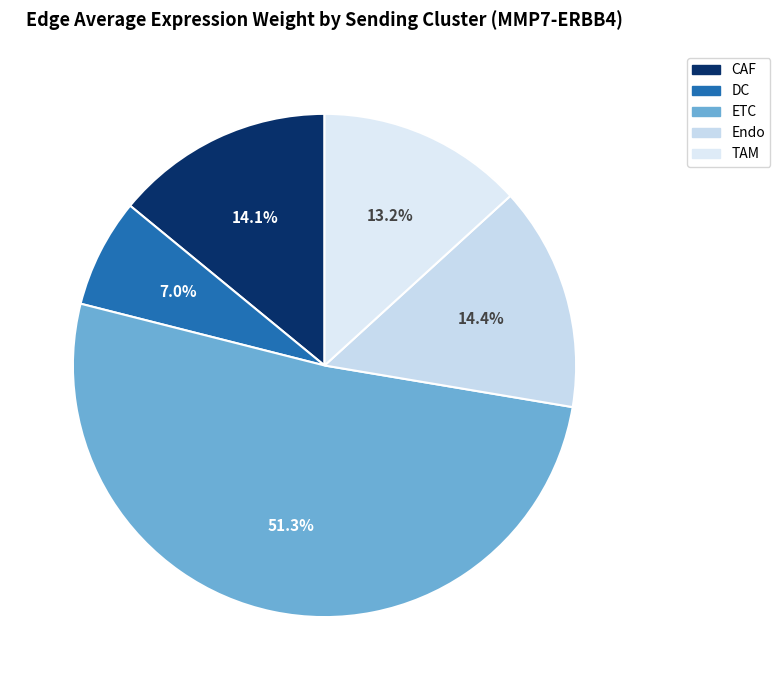

What percentage is NOT represented by ETC?

48.7%